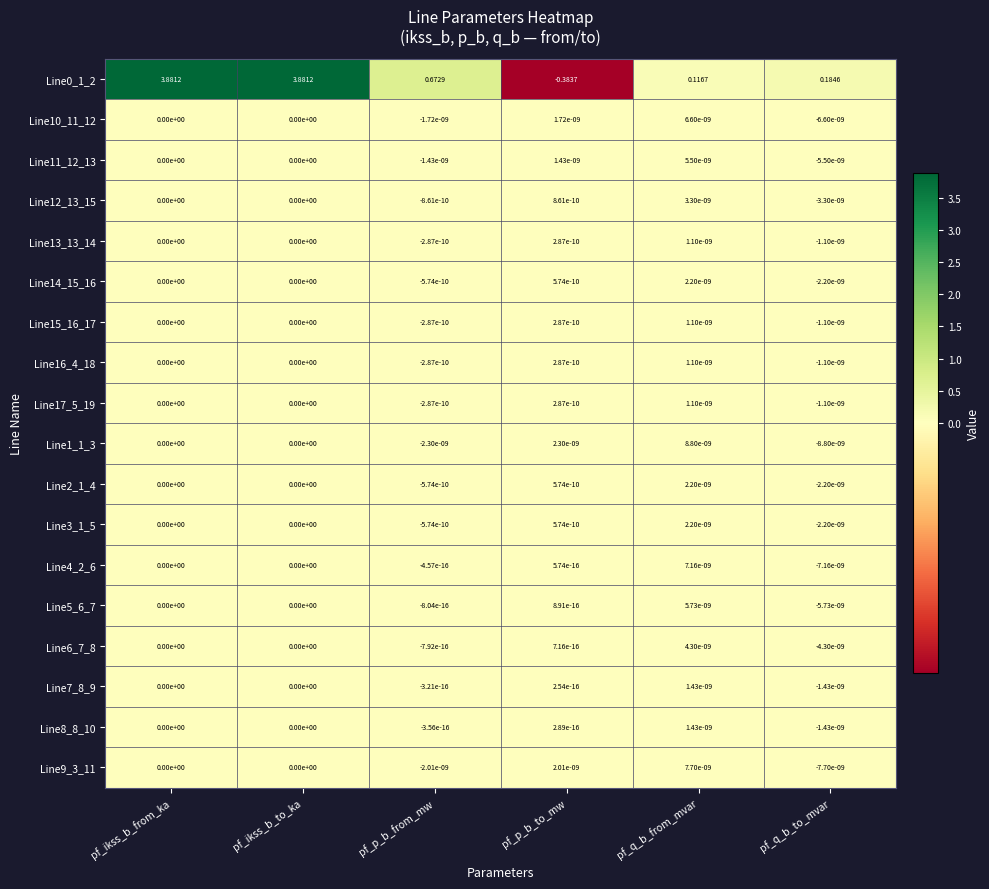

Is the value of Line14_15_16 at pf_p_b_to_mw greater than the value of Line8_8_10 at pf_ikss_b_to_ka?

Yes